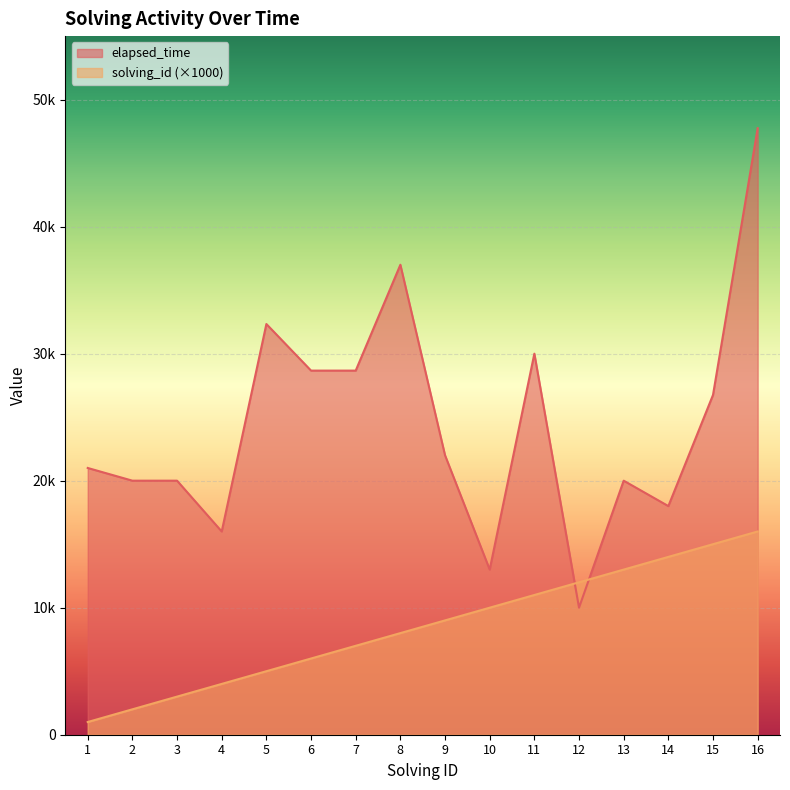

Is the value of elapsed_time at 4 greater than the value of solving_id at 7?

Yes